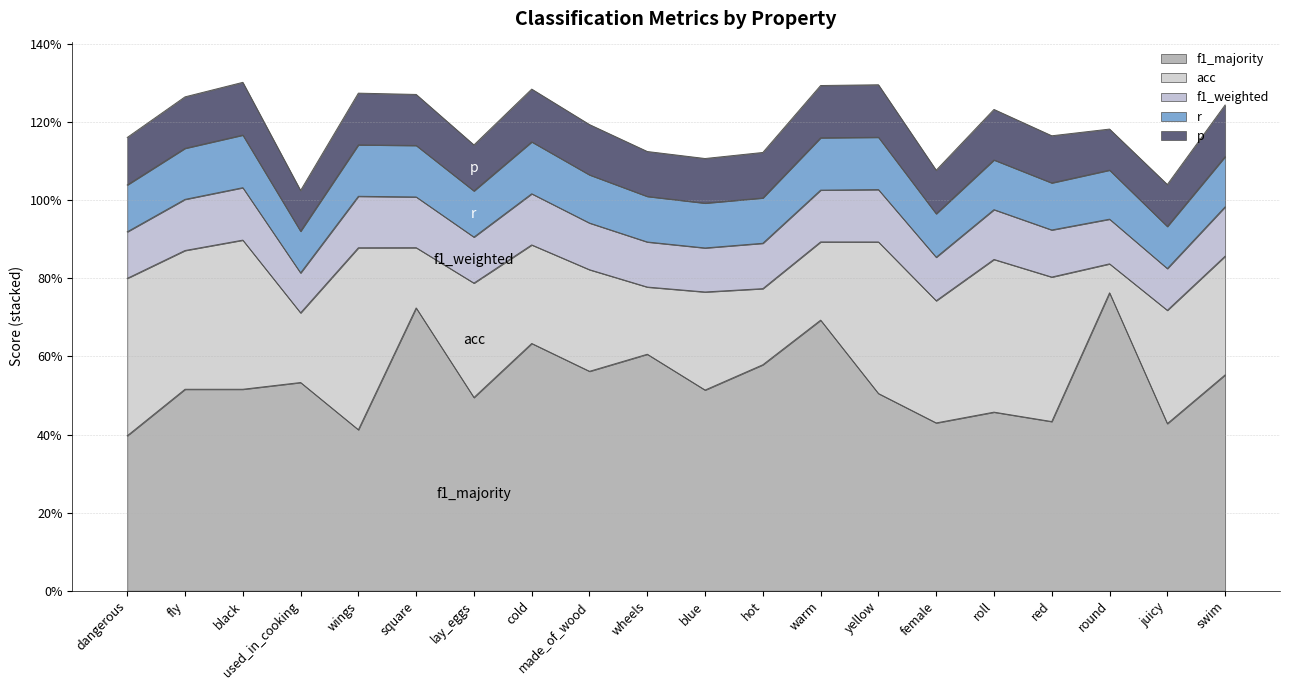

Rank the categories by r value from lowest to highest.

used_in_cooking, juicy, female, blue, hot, wheels, lay_eggs, dangerous, red, made_of_wood, round, roll, swim, fly, square, wings, cold, warm, yellow, black